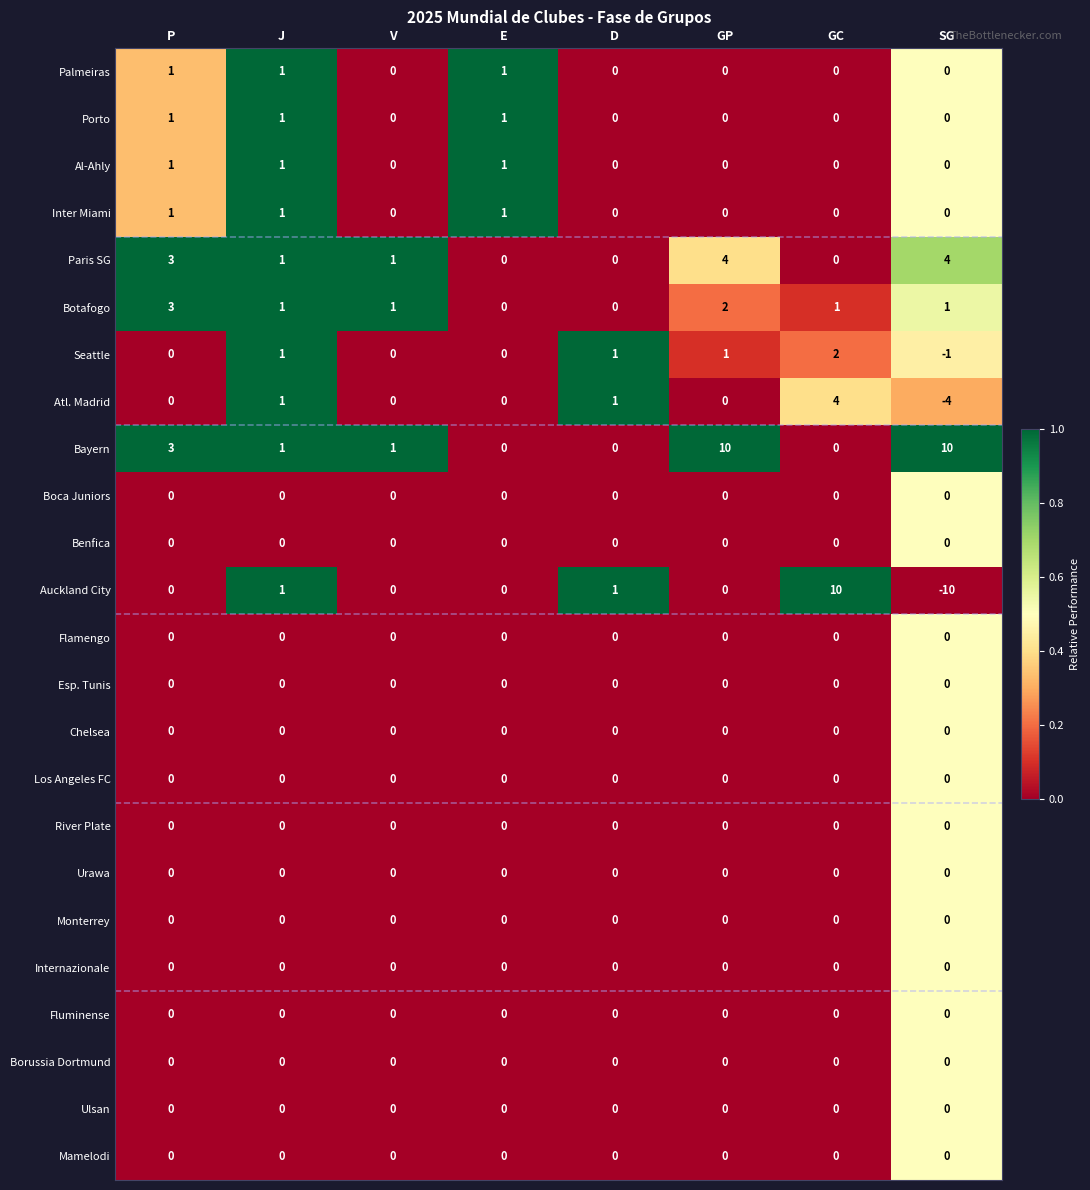

What is the total value across all series at J?

10